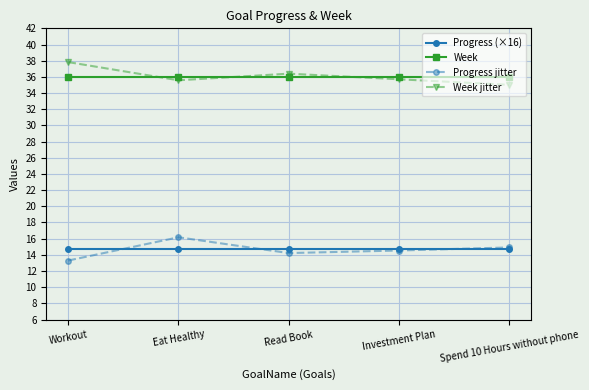

How many lines are shown in the chart?

4